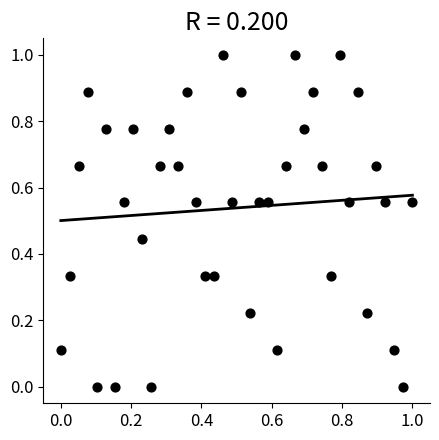

What is the range of Y values (max minus min)?

1.0